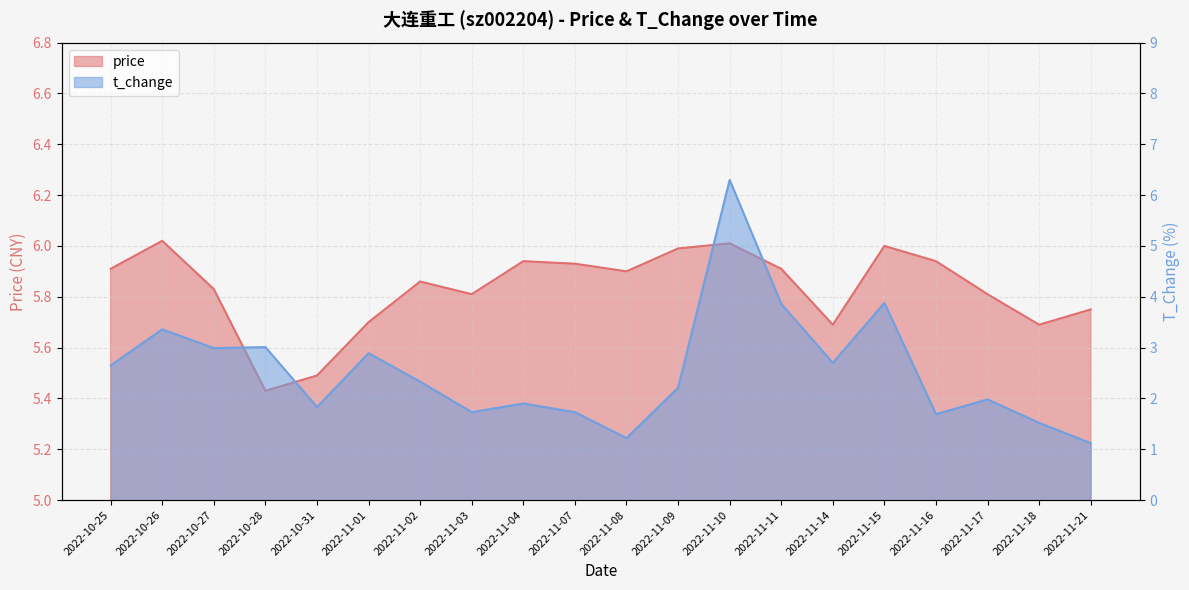

What is the difference between the second highest and minimum values in the t_change series?

2.8